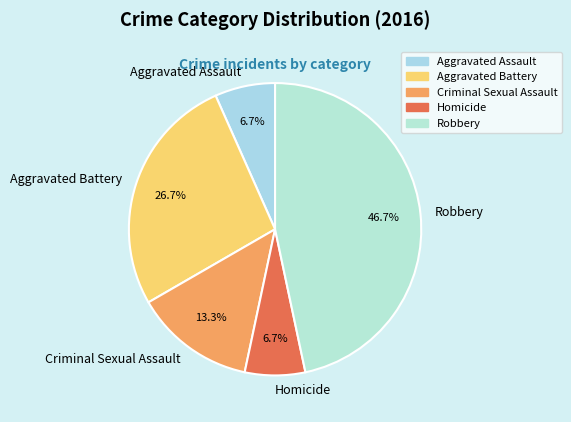

What percentage is the Criminal Sexual Assault slice, to the nearest percent?

13%